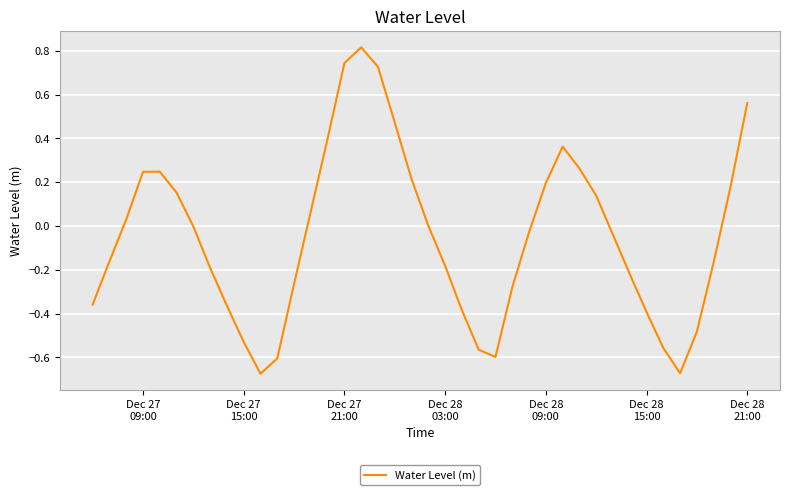

What is the greatest value displayed?

0.8